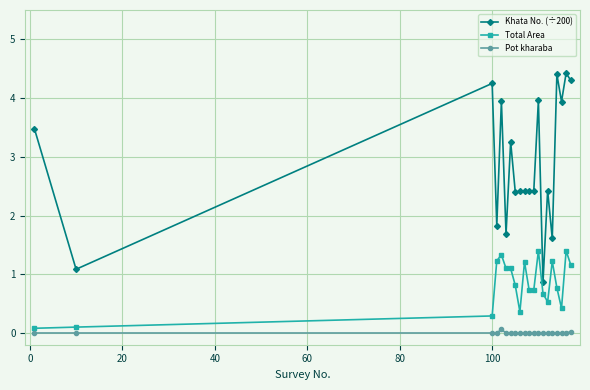

True or false: Khata No. (÷200) has more than 2 interior local peaks.

True